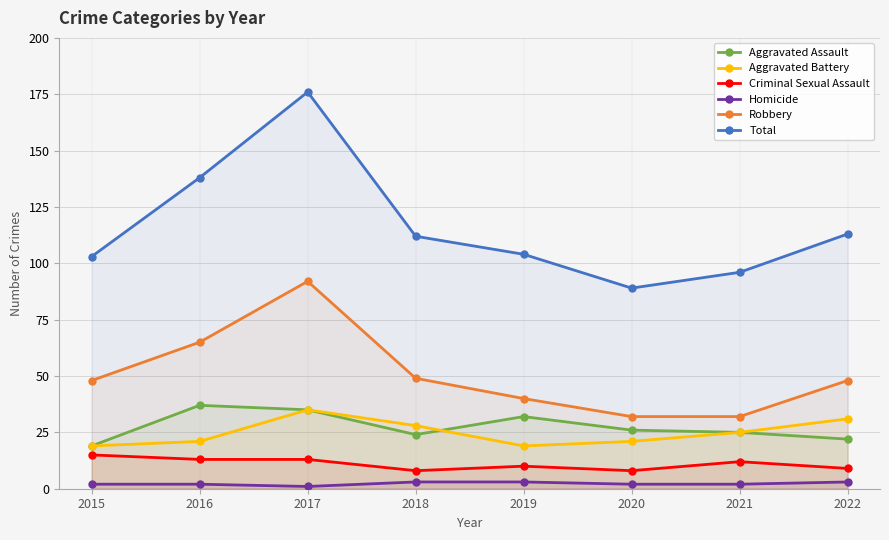

What is the minimum value shown in the chart?

1